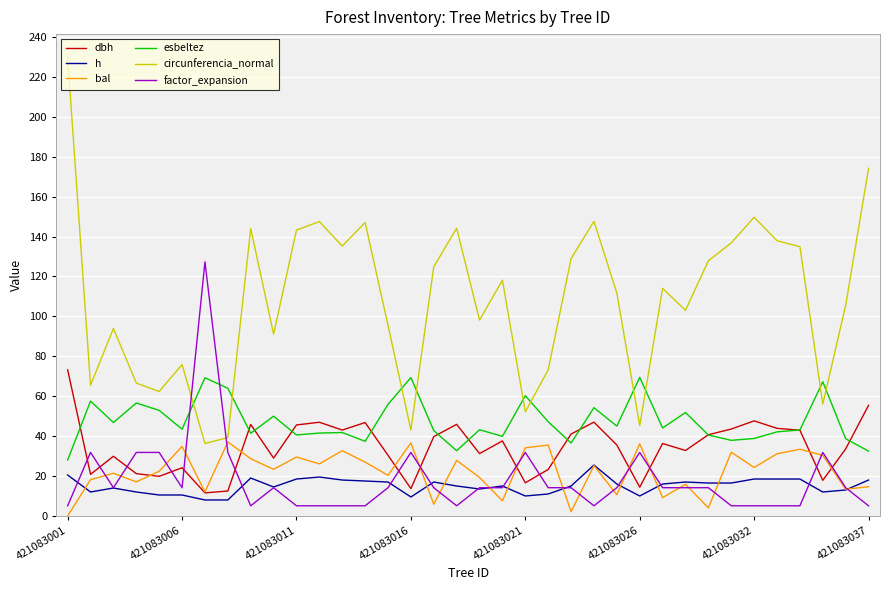

How many distinct data groups are displayed?

6